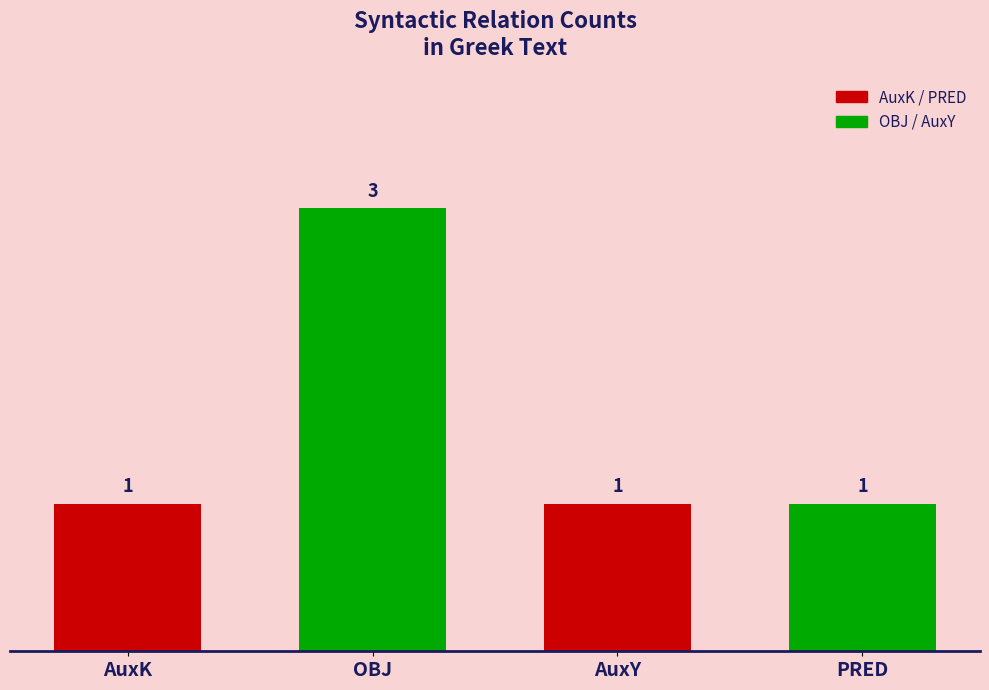

What is the ratio of the value at AuxK to the value at AuxY?

1.0